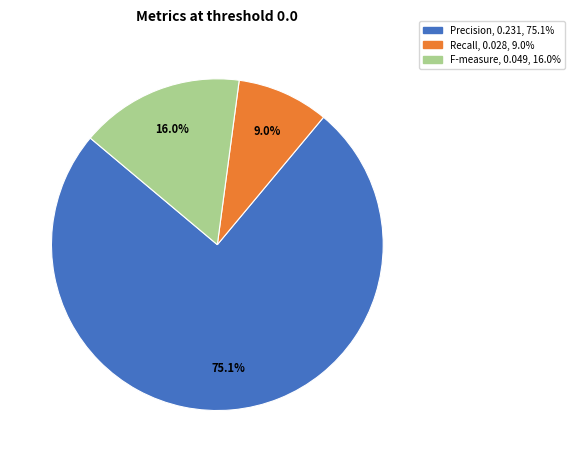

To the nearest percent, what percentage of the pie is Precision?

75%